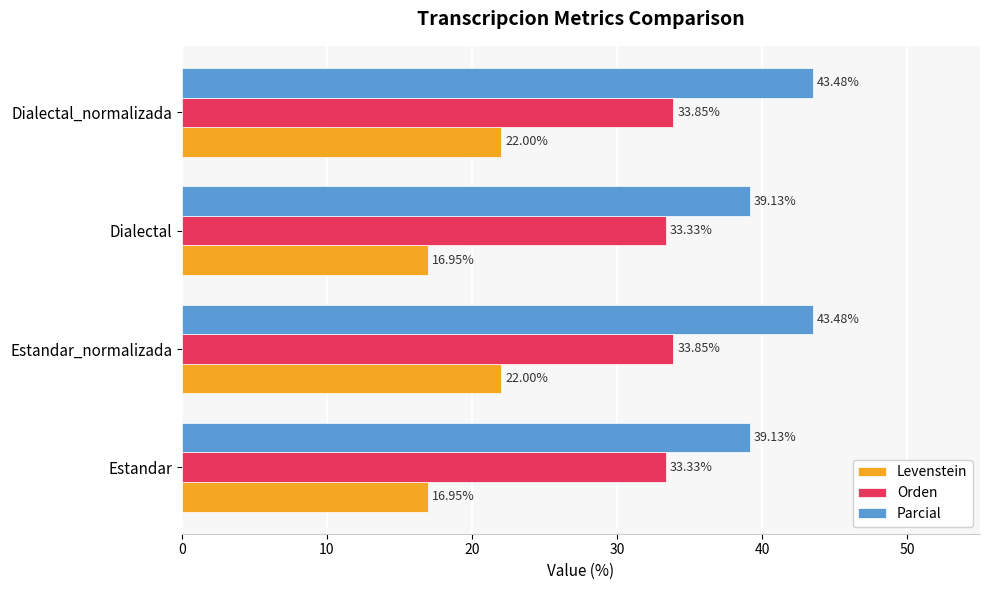

What is the smallest value displayed?

16.9